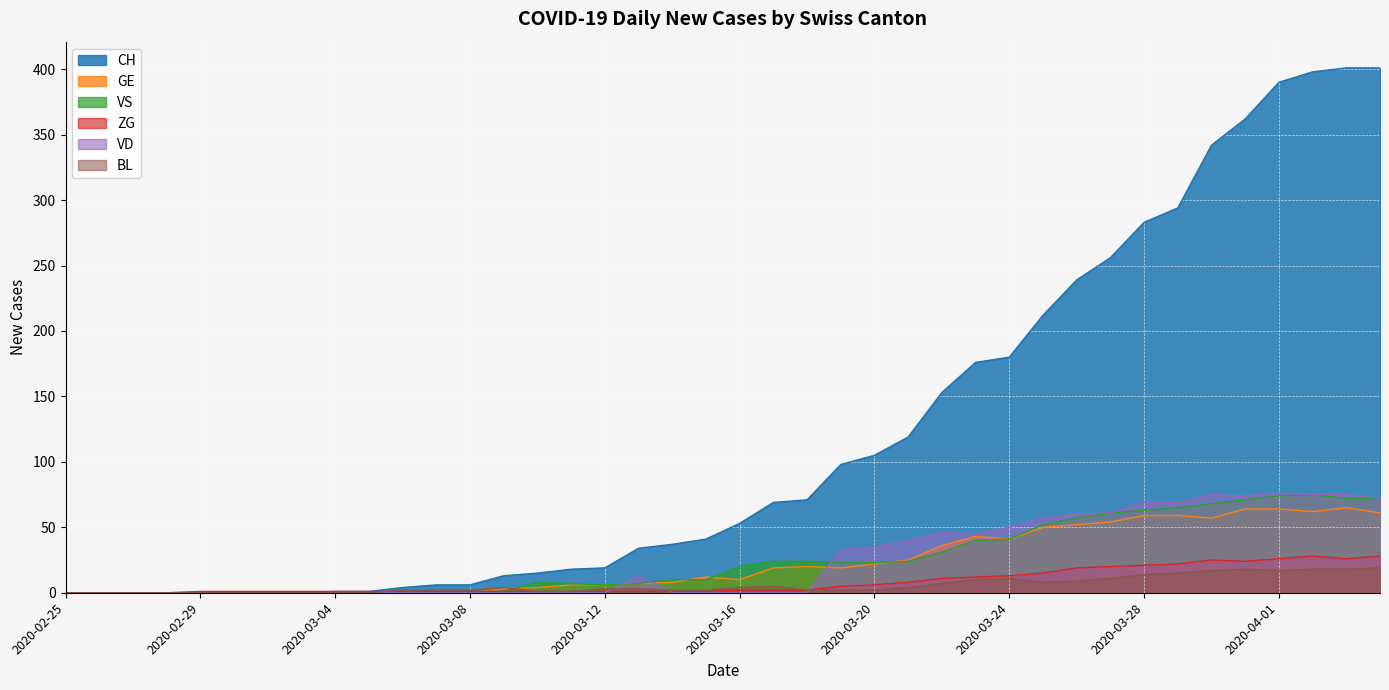

Between 2020-03-05 and 2020-03-11, which series saw the biggest shift?

CH